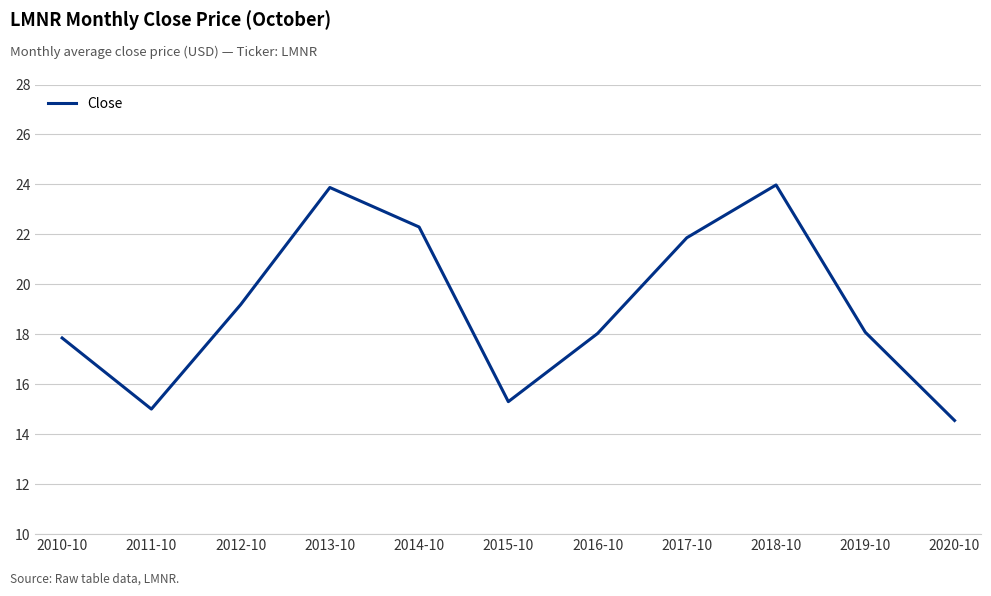

What is the smallest value displayed?

14.6